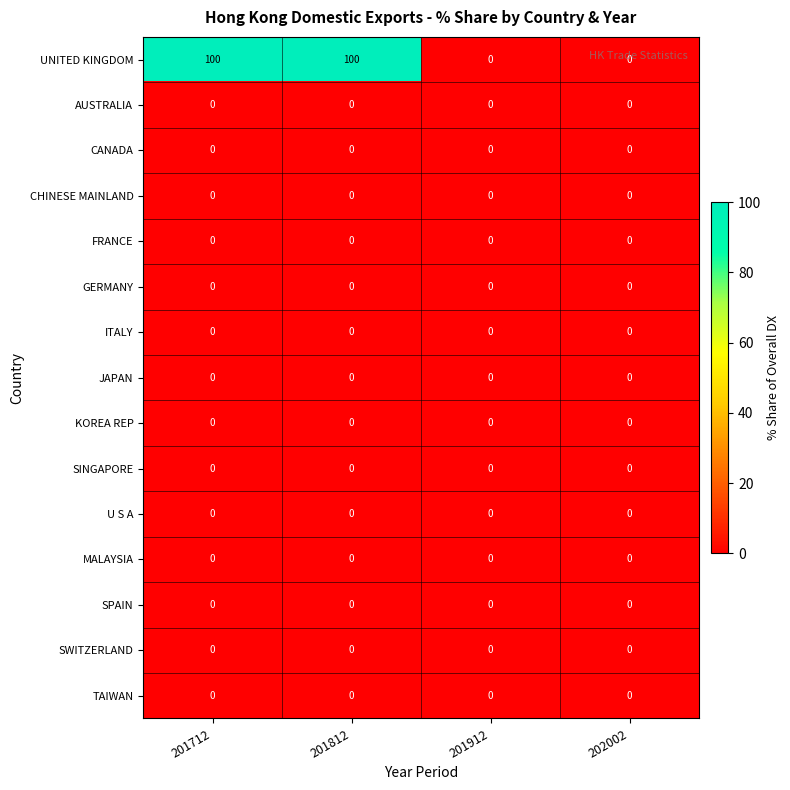

True or false: ITALY has a value of 0 at 202002.

True